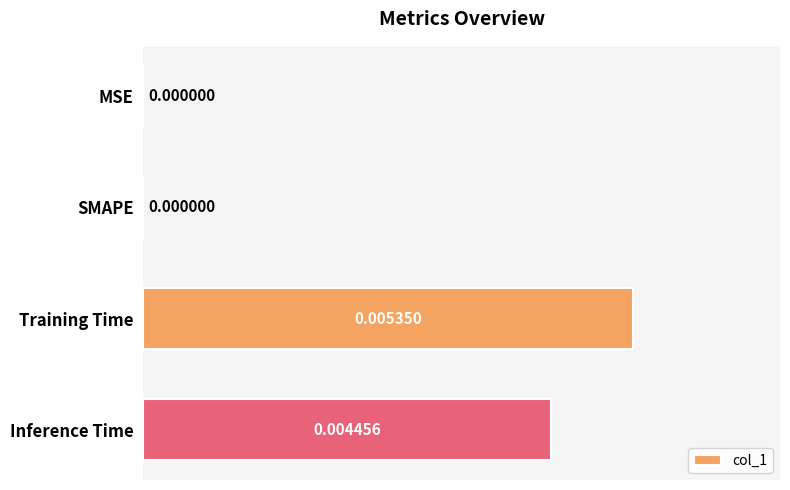

Which has a higher value, Training Time or Inference Time?

Training Time